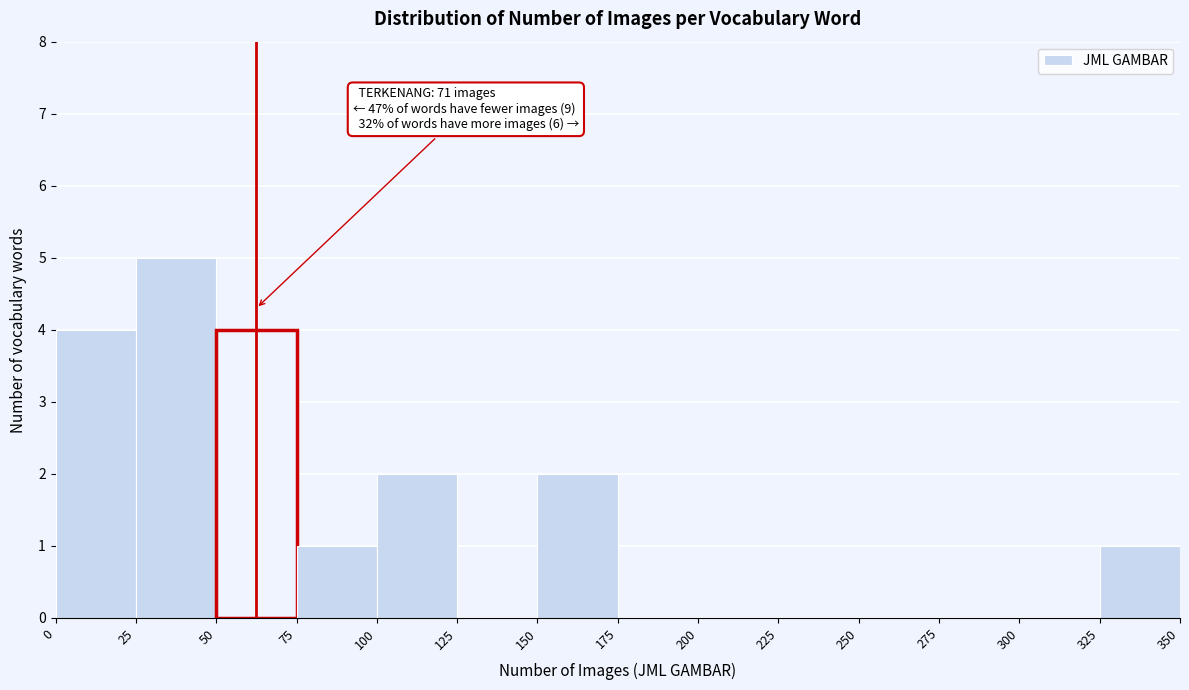

Which range on the x-axis has the tallest bar?

25 to 50